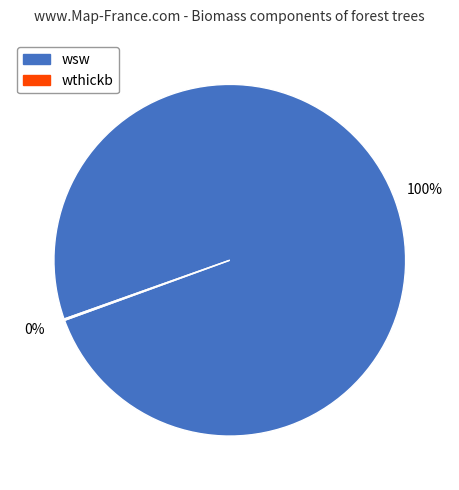

Is there any slice that represents more than half of the pie?

Yes